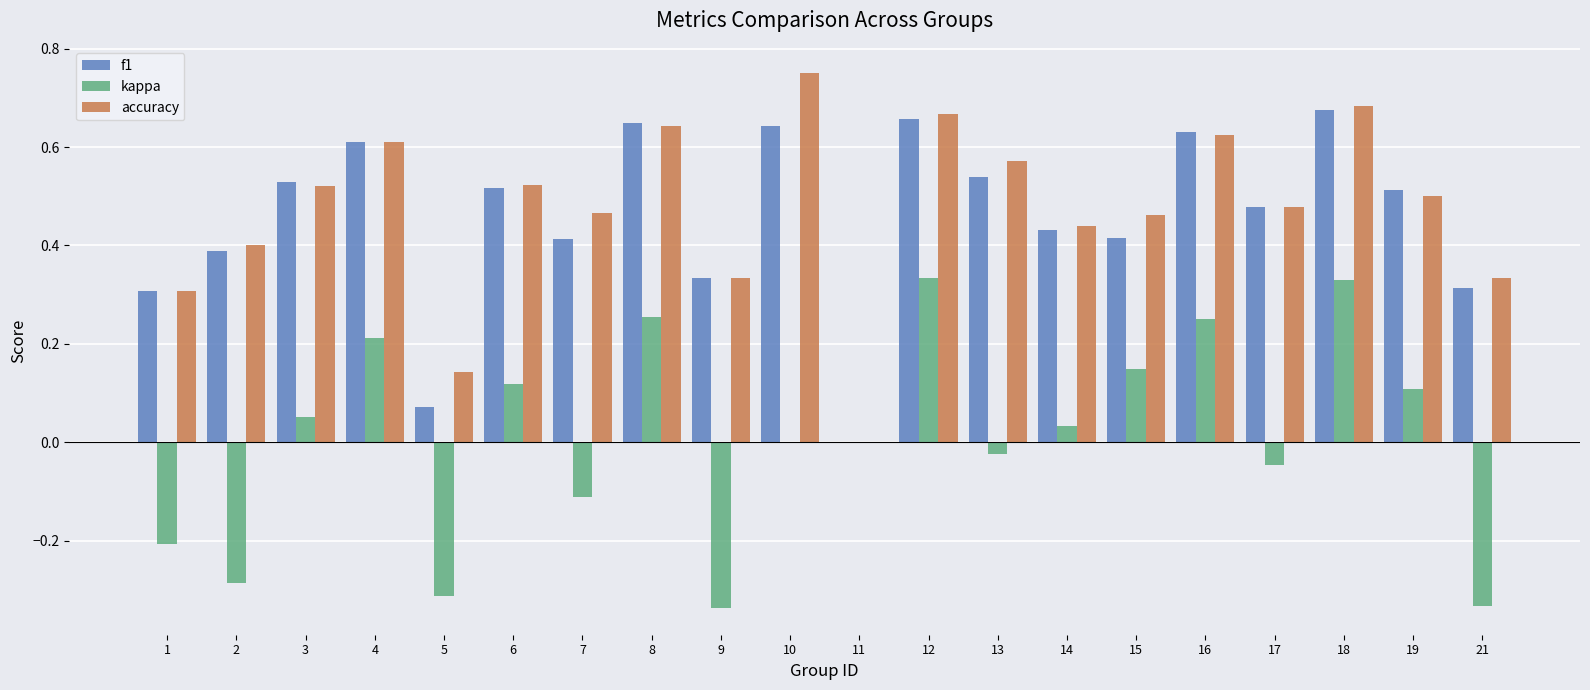

The value of kappa at 16 is 0.1. True or false?

False